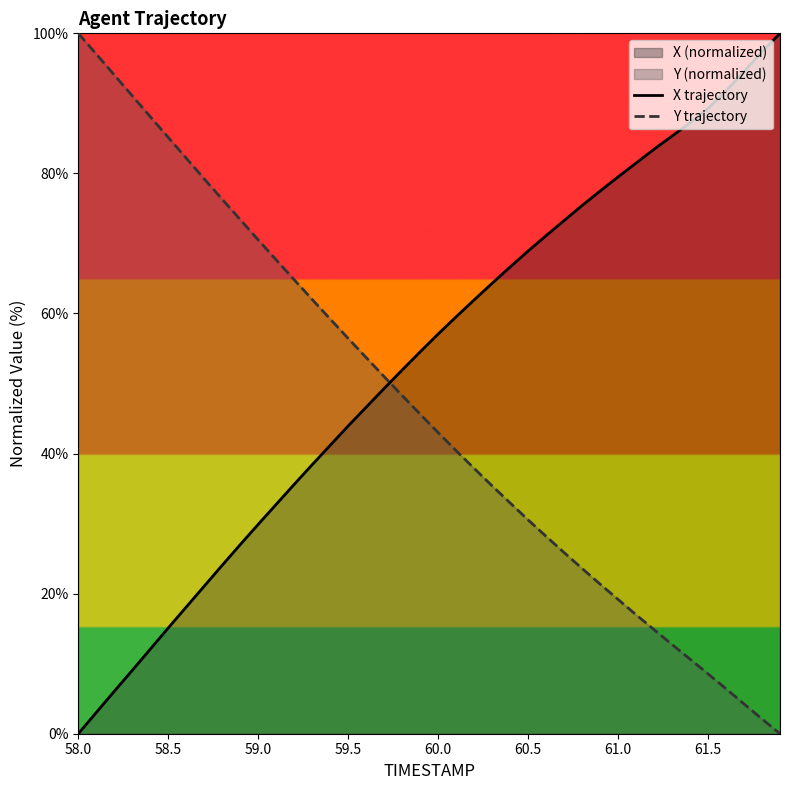

Which series has the widest spread of values?

X trajectory